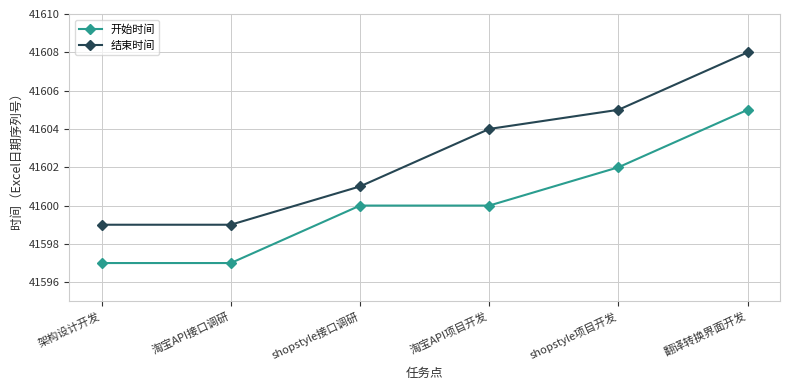

What is the difference between the maximum and second lowest values in the 结束时间 series?

9